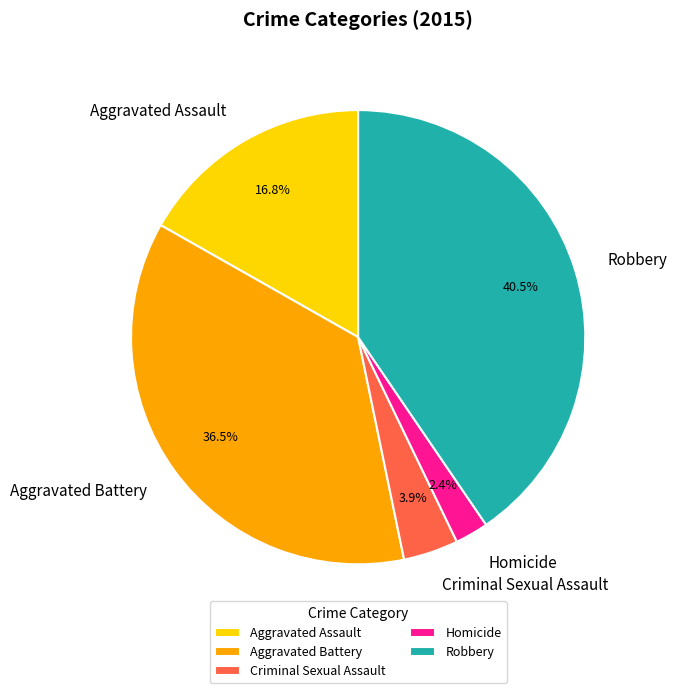

How many segments does this pie chart have?

5